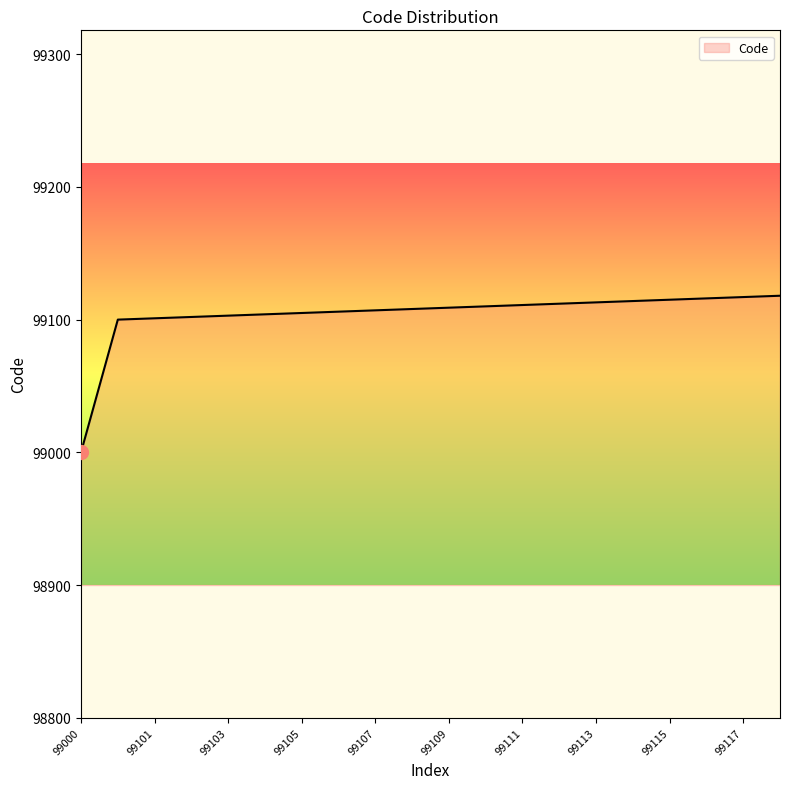

What is the sum of all values?

1982071